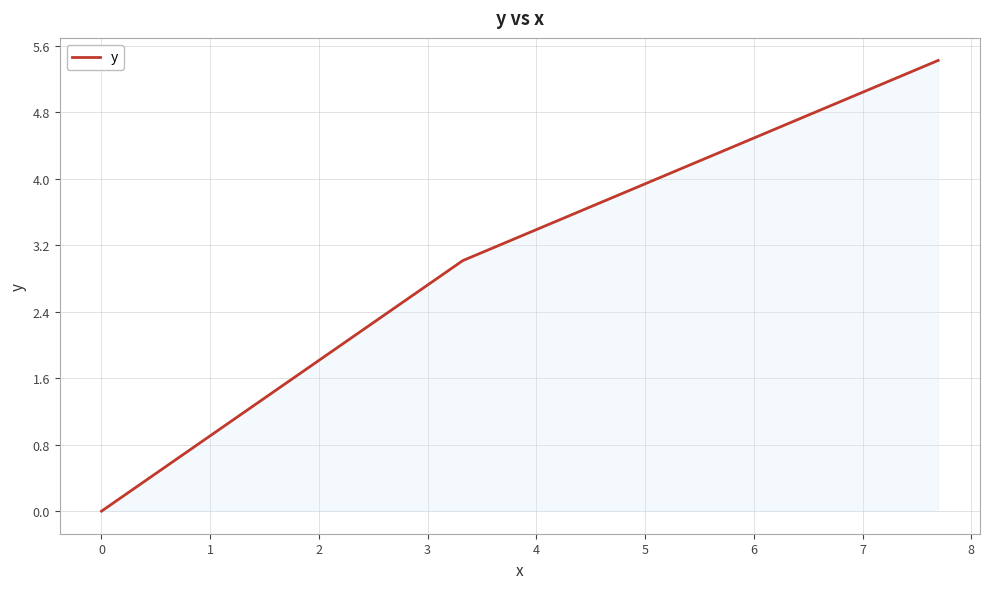

What is the difference between the maximum and minimum values?

5.4